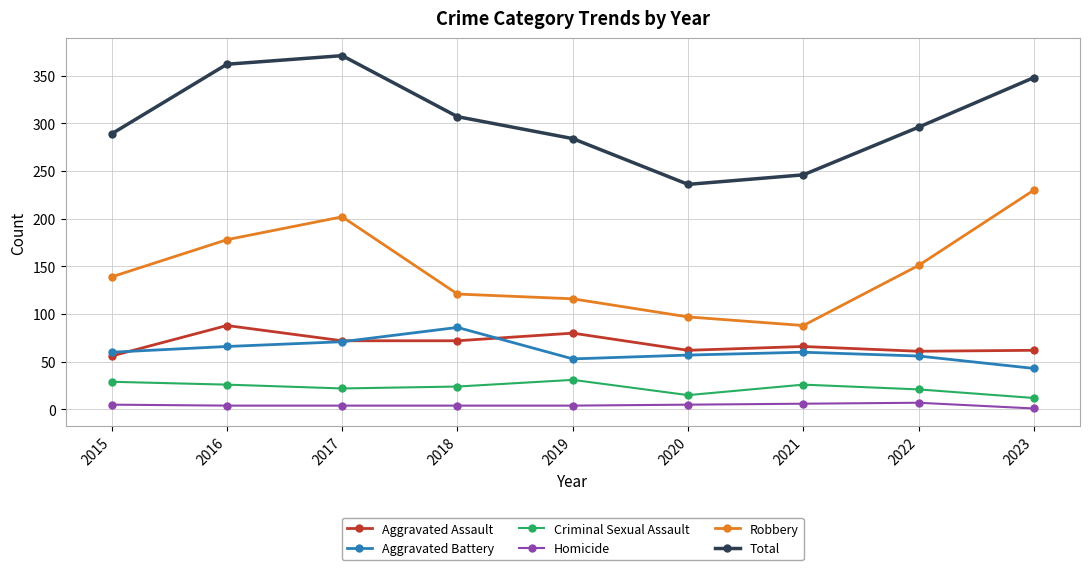

How many lines are shown in the chart?

6